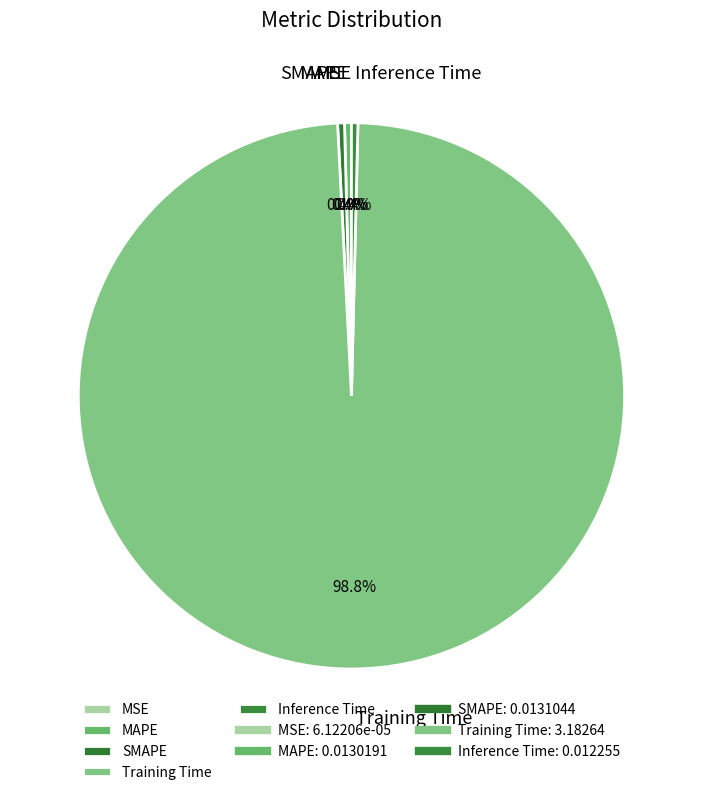

What is the majority slice?

Training Time